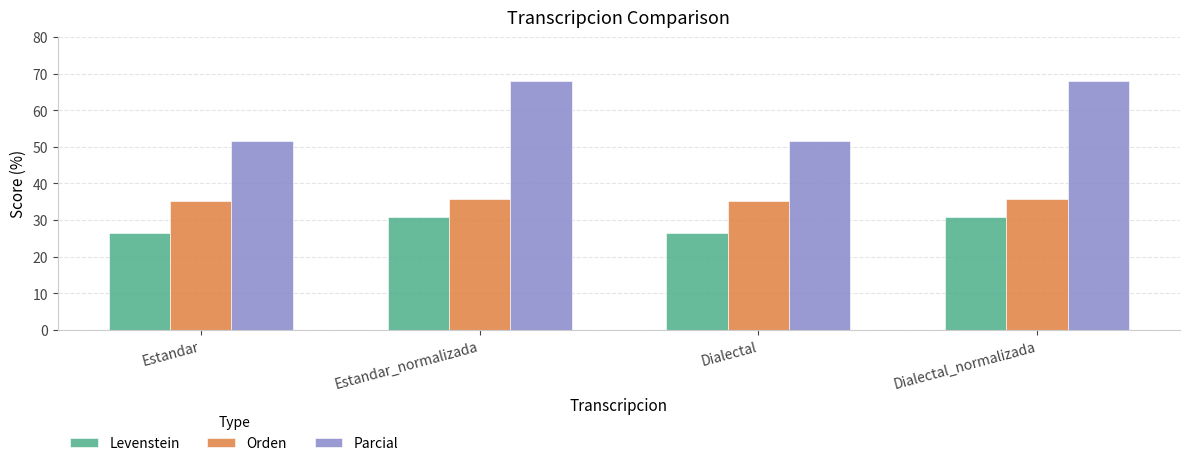

Is it true that Parcial equals 51.6 at Dialectal?

True